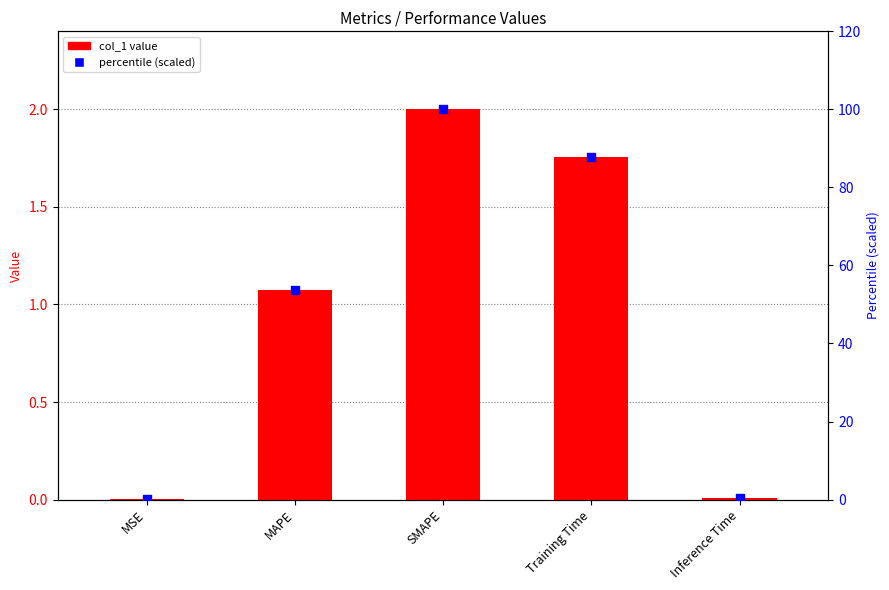

Which series contains the lowest Y value?

col_1